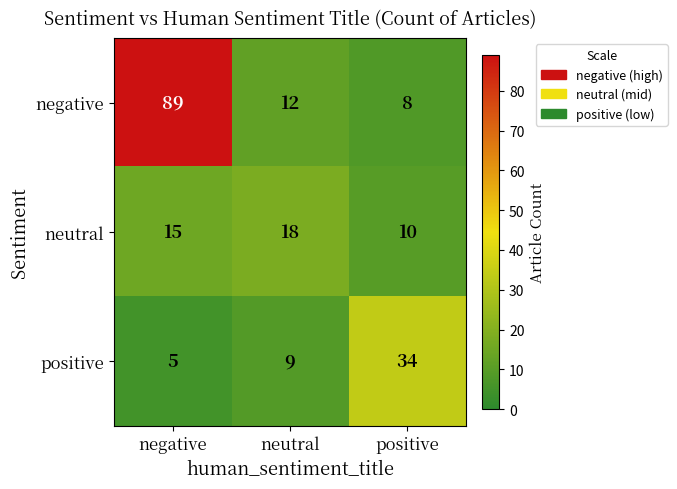

List the series in order of their peak value, highest first.

negative, positive, neutral